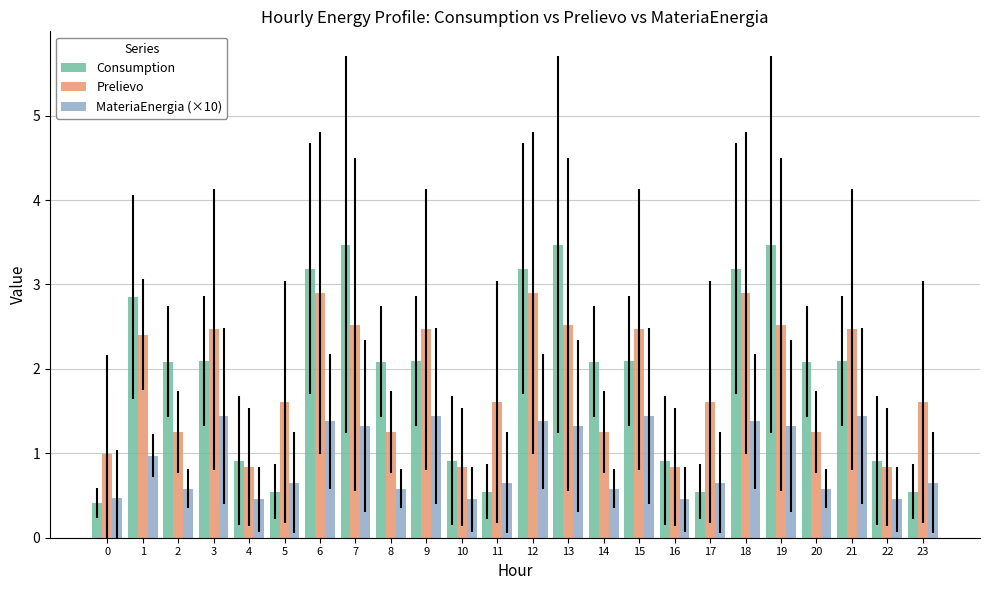

At 15, list the series in order from smallest to largest.

MateriaEnergia (×10), Consumption, Prelievo